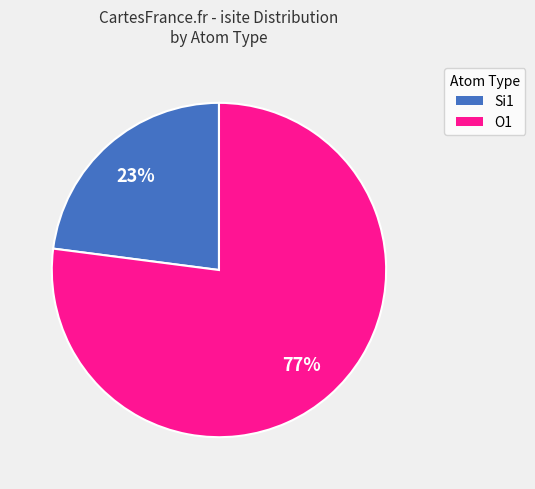

To the nearest percent, what is the average slice percentage?

50%